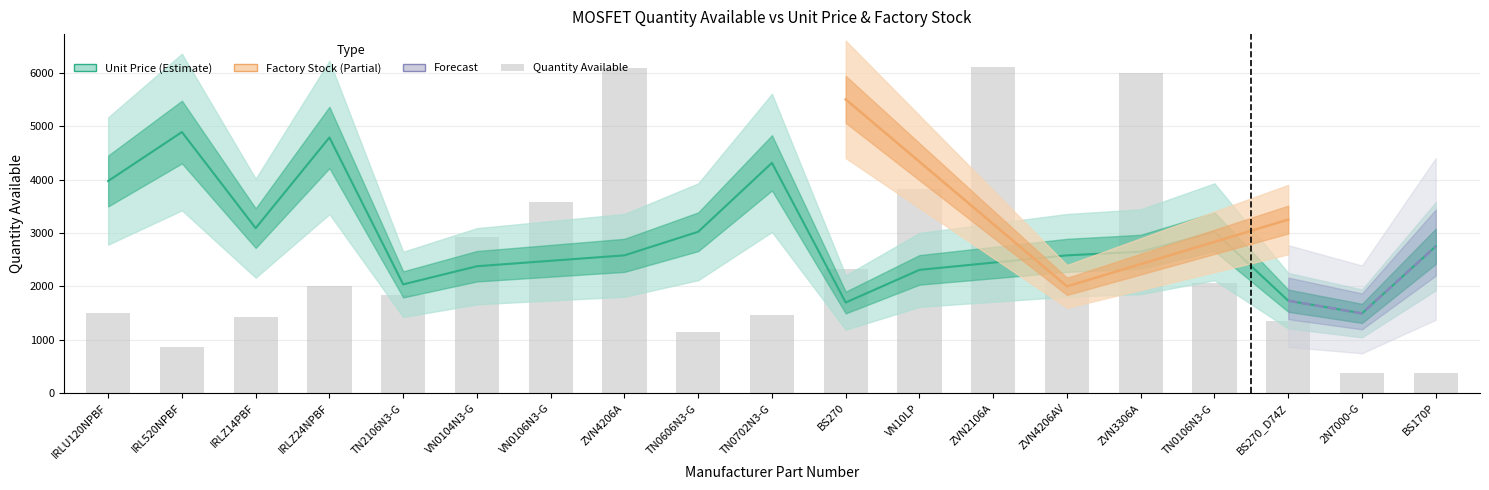

At which label does quantity_available first exceed 2010?

VN0104N3-G